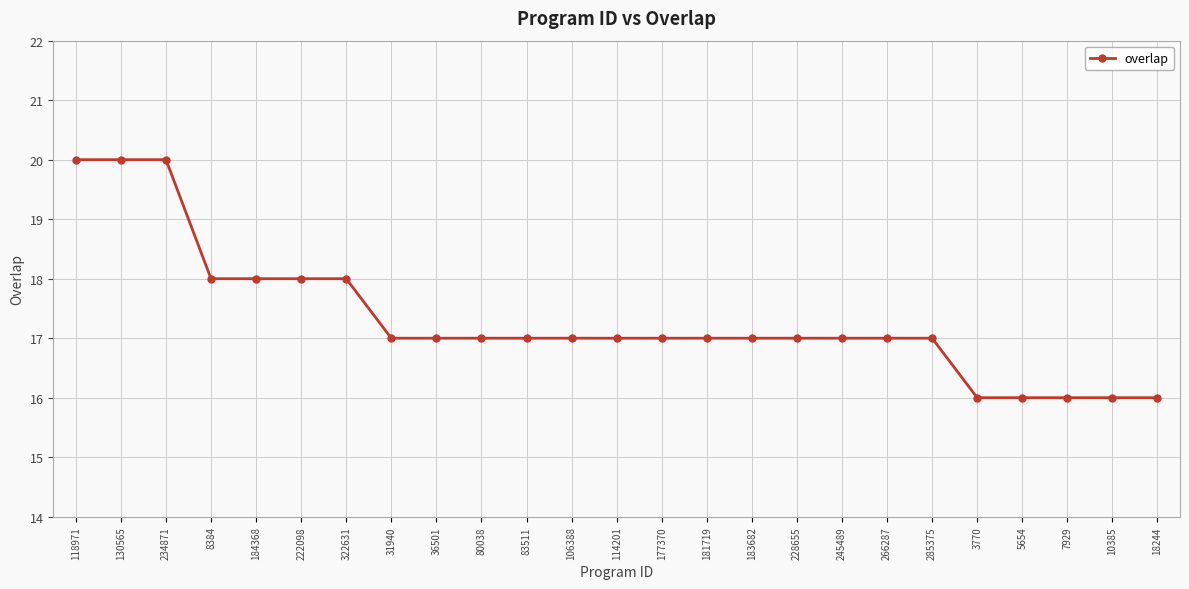

What is the label of the 5th point from the right?

3770